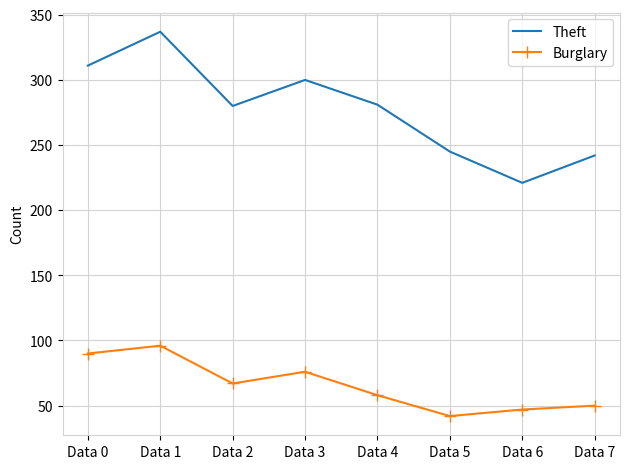

What is the total value across all series at Data 6?

268